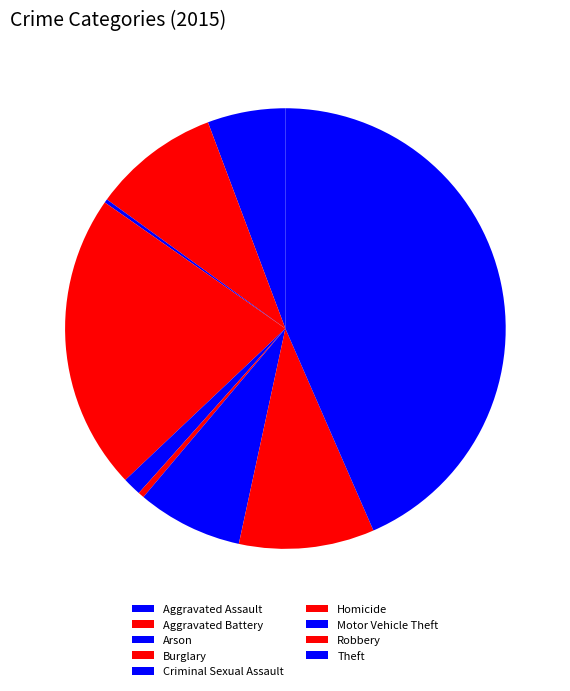

What percentage is the Aggravated Assault slice, to the nearest percent?

6%